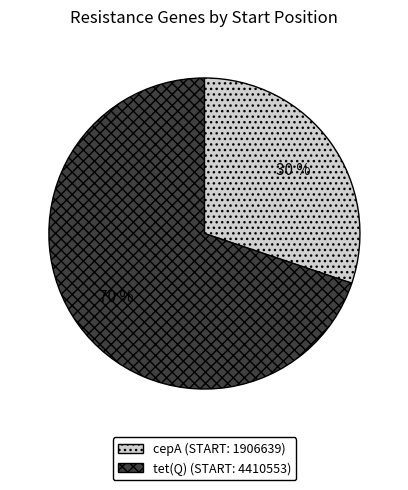

What percentage is the cepA (START: 1906639) slice, to the nearest percent?

30%